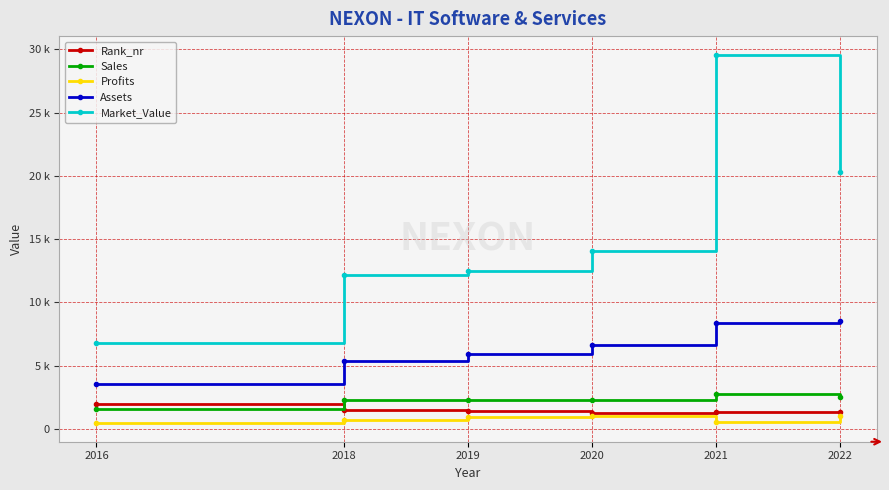

Reading right to left, extract all data points from this chart.

Rank_nr: 1376.0	1374.0	1233.0	1389.0	1493.0	1947.0
Sales: 2498.0	2744.0	2280.0	2297.0	2262.0	1572.0
Profits: 1045.6	526.6	1061.0	975.0	753.0	455.4
Assets: 8568.0	8351.0	6617.0	5924.0	5351.0	3538.0
Market_Value: 20318.0	29593.0	14088.0	12469.0	12181.0	6762.0